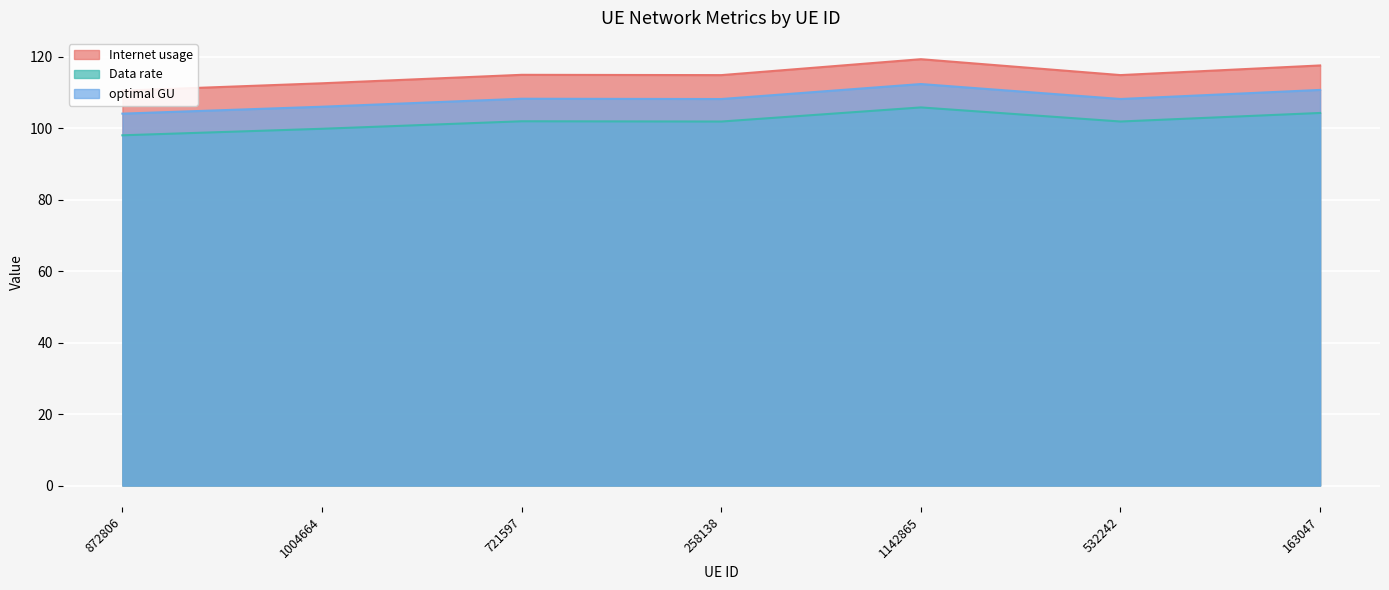

At which category does Data rate reach its first local peak?

721597